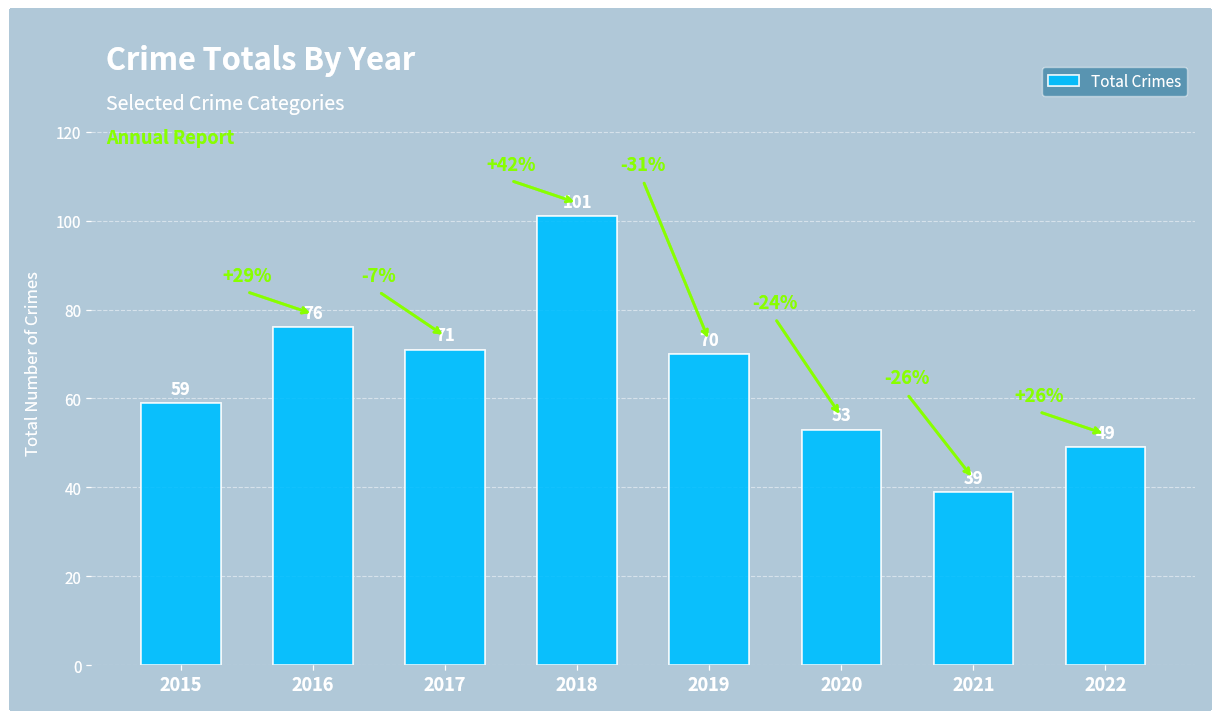

Which label corresponds to the smallest value in the chart?

2021